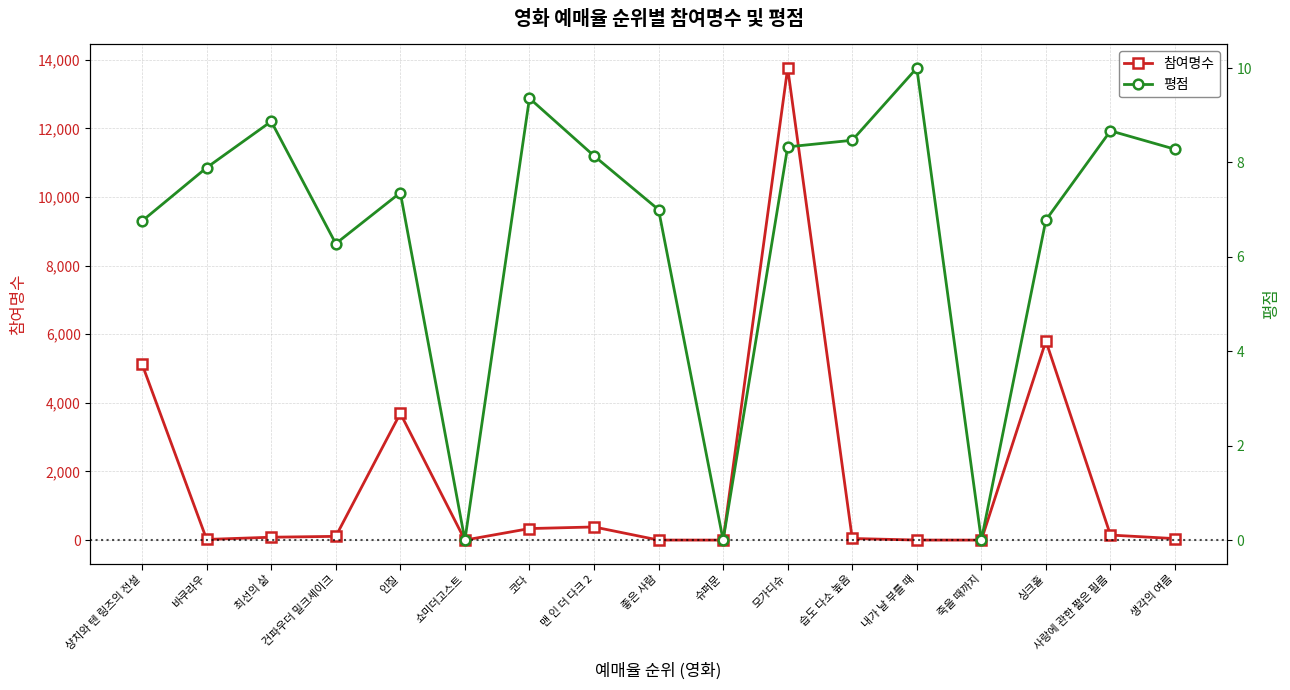

How many intersections are there between 참여명수 and 평점?

2